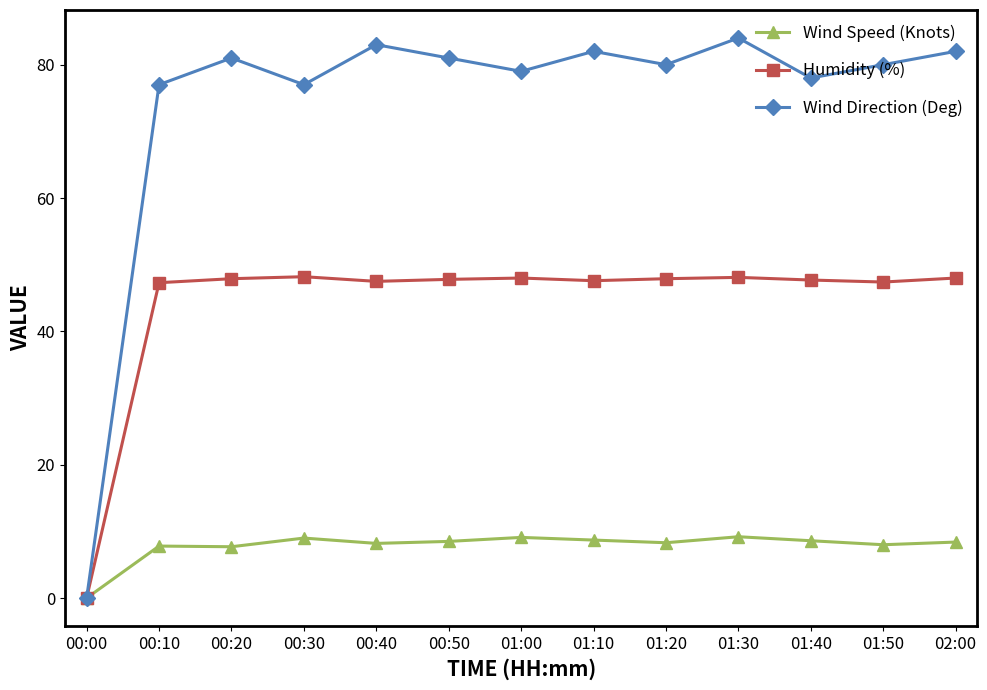

Rank the series by their maximum value, from highest to lowest.

Wind Direction (Deg), Humidity (%), Wind Speed (Knots)